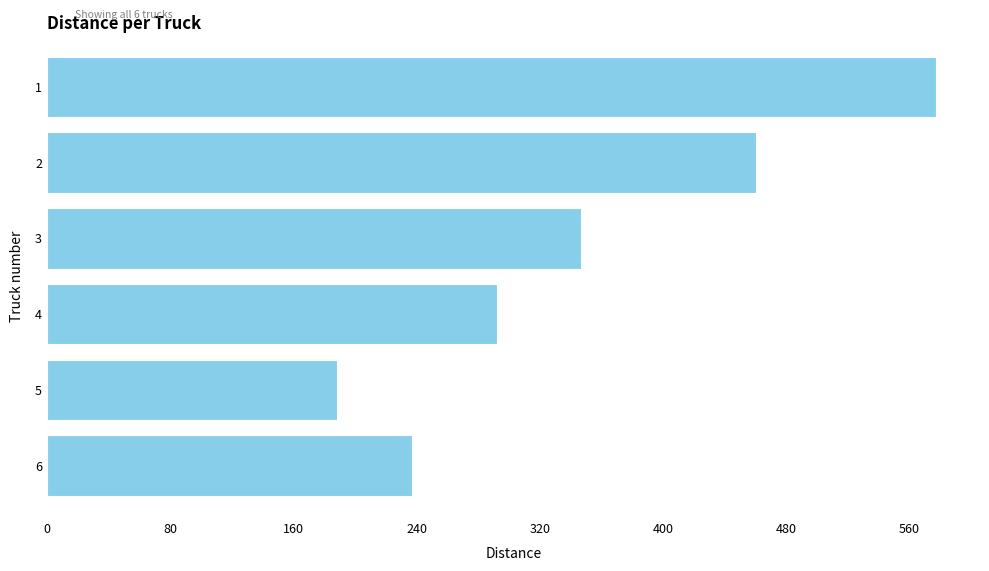

Does the chart contain stacked bars?

No